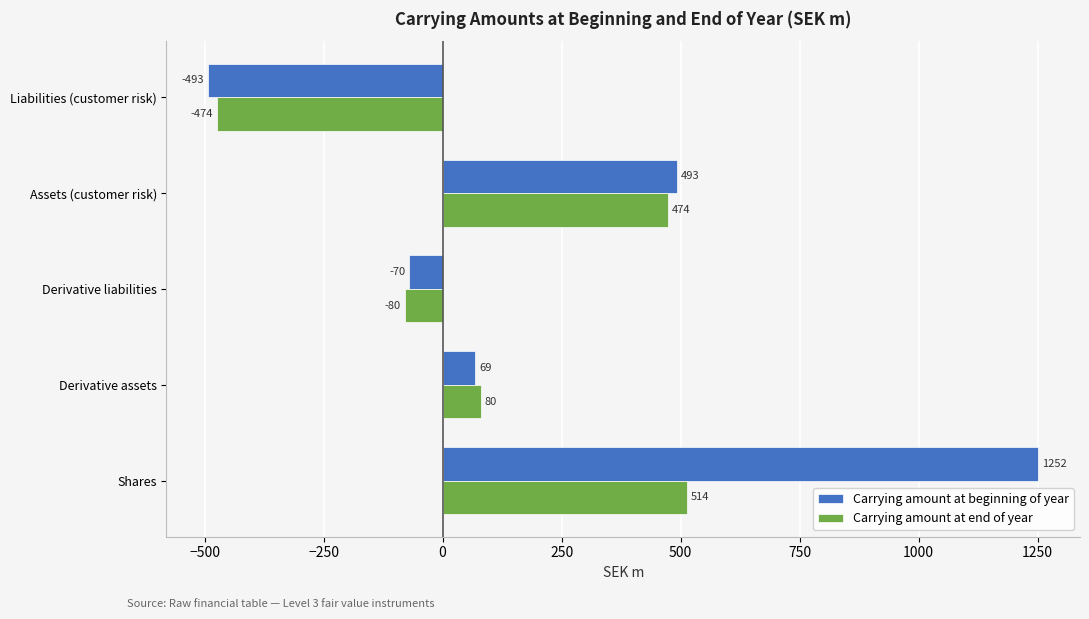

What are all the series names shown in the legend?

Carrying amount at beginning of year, Carrying amount at end of year